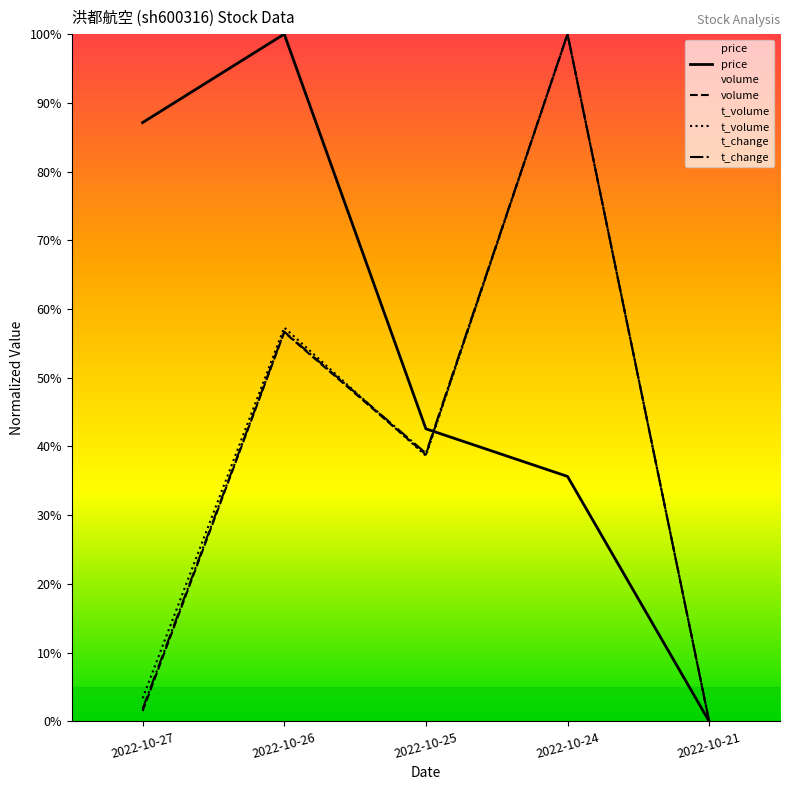

At which label does price reach its minimum?

2022-10-21